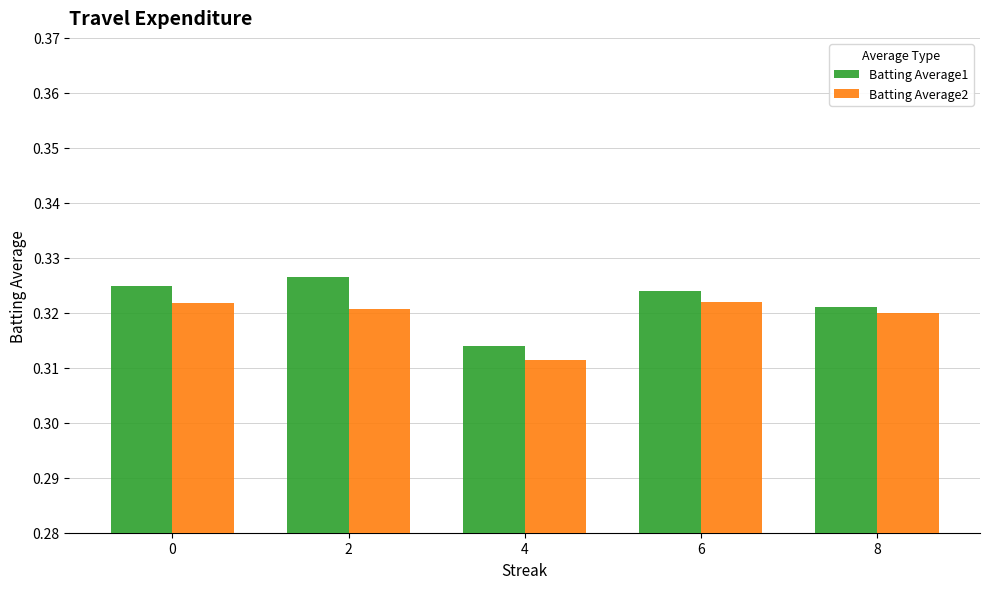

Rank the series at 6 from highest to lowest value.

Batting Average1, Batting Average2